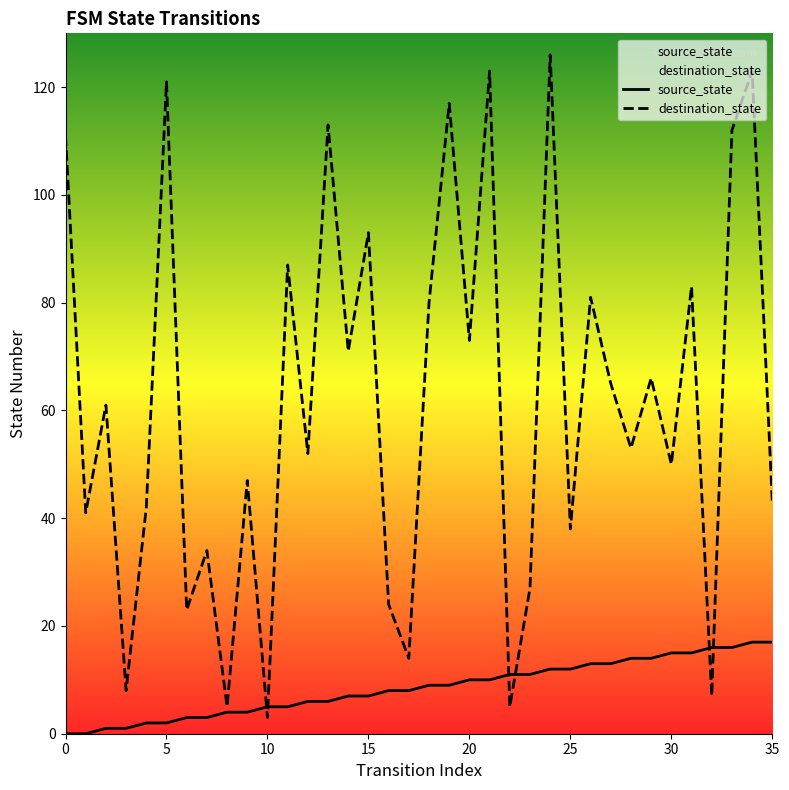

At 30, list the series in order from largest to smallest.

destination_state, source_state